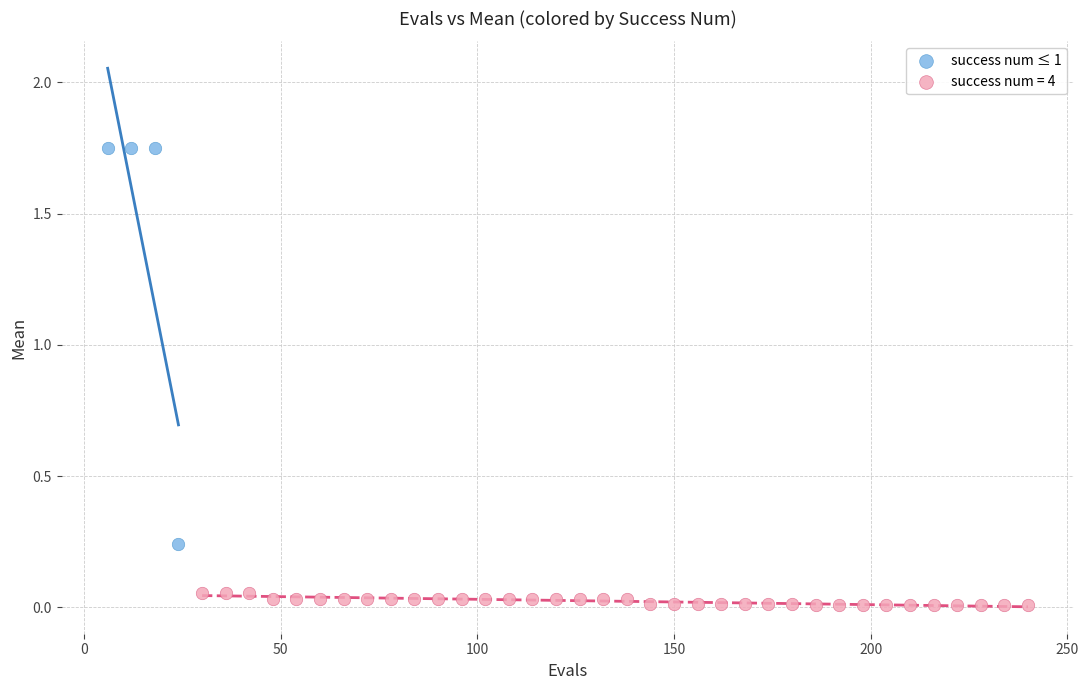

Which series reaches the maximum Y coordinate?

success num ≤ 1